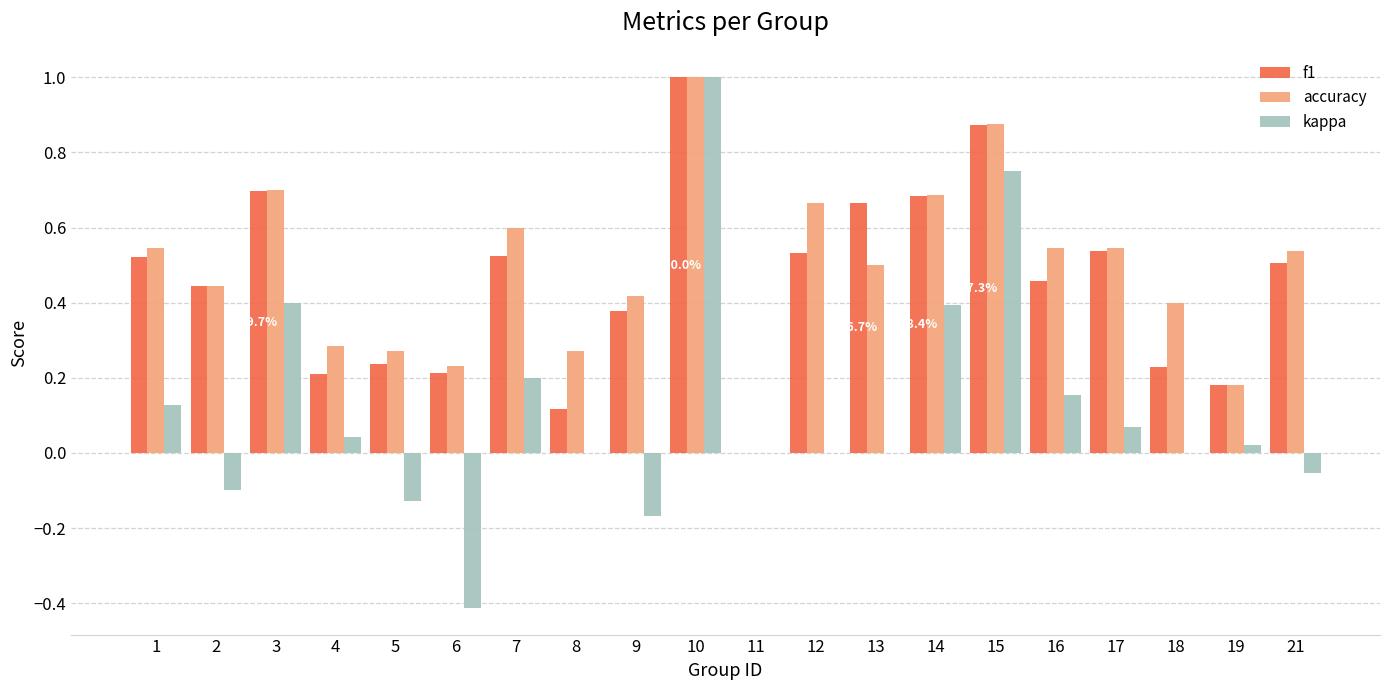

How many data points does each series have?

20